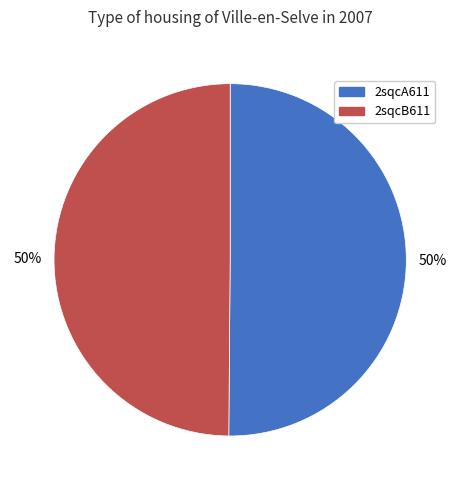

Do 2sqcB611 and 2sqcA611 together represent more than half of the pie?

Yes